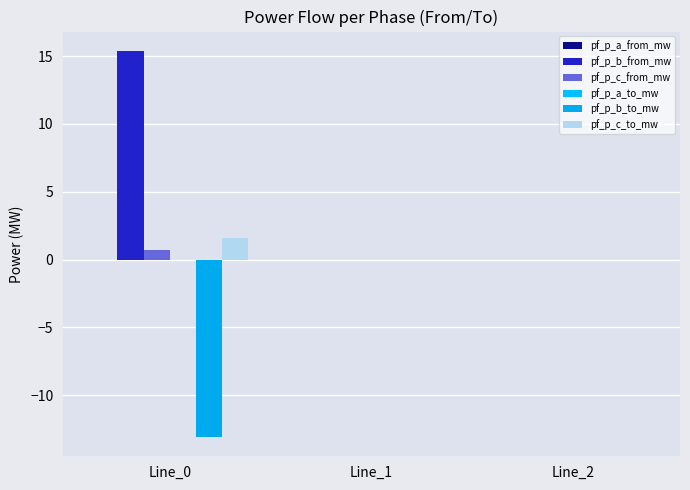

How many categories are shown in the chart?

3